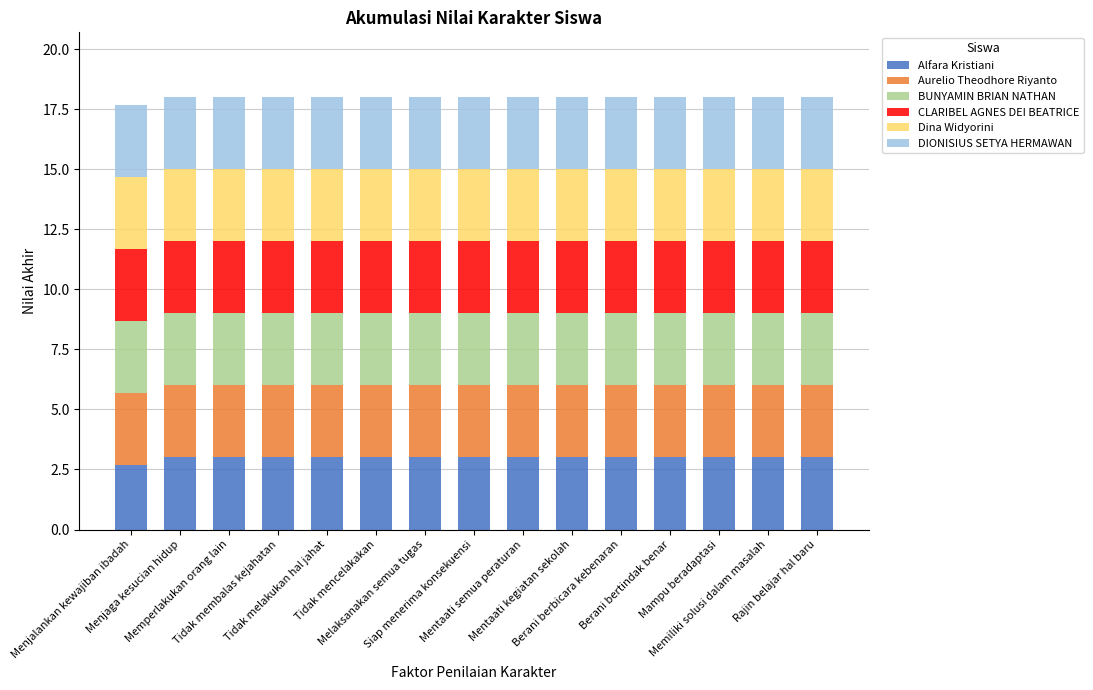

What is the lowest value of the Alfara Kristiani series?

2.7